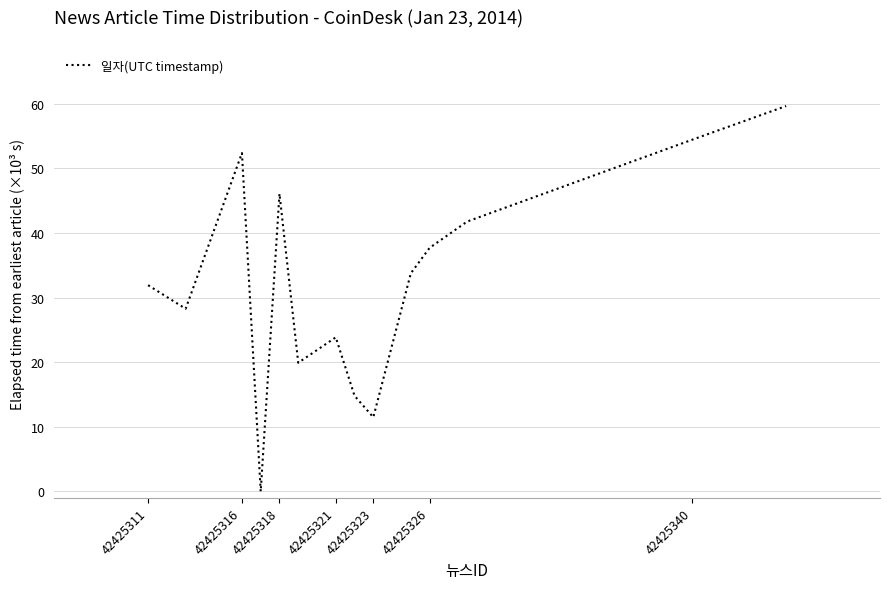

Reading left to right, what are all the values shown in this chart?

31.9	28.3	52.4	0.0	46.1	19.9	23.9	14.8	11.5	33.8	37.7	41.8	54.5	59.7